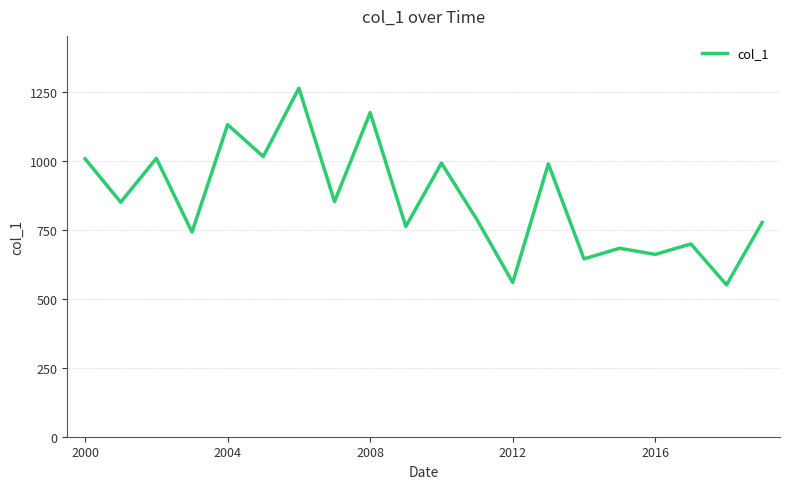

What is the maximum value shown in the chart?

1264.7